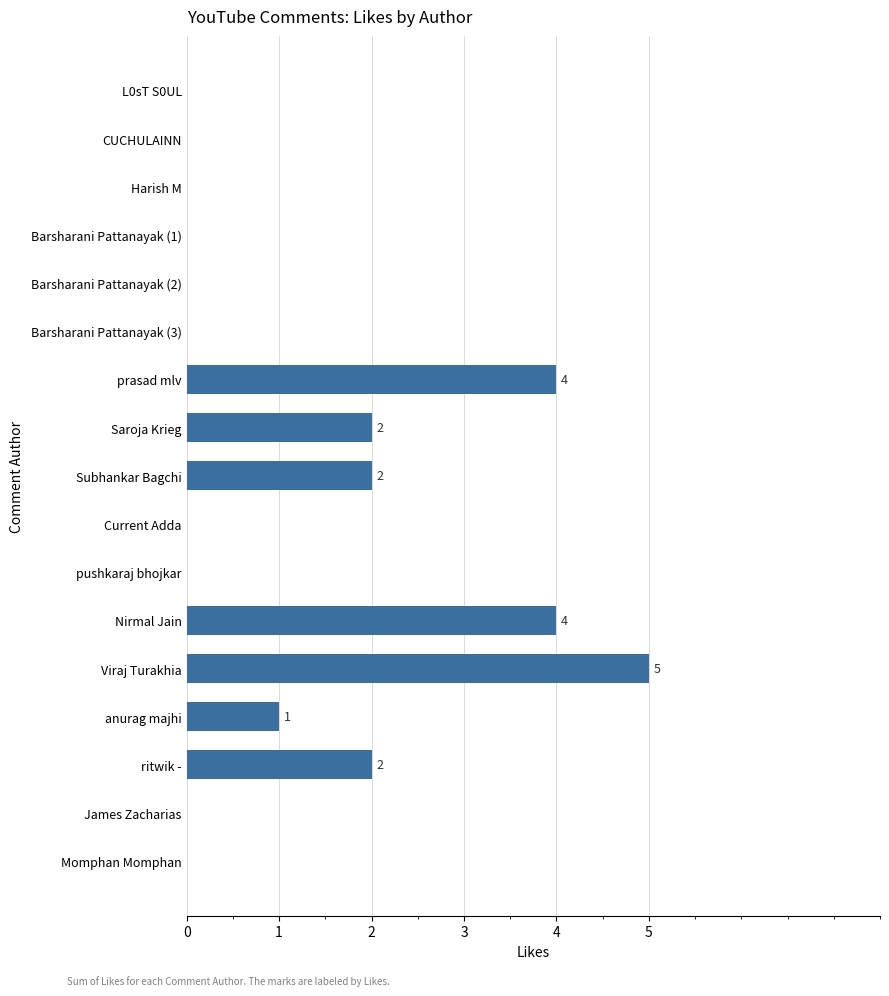

Between Nirmal Jain and ritwik -, which is larger?

Nirmal Jain